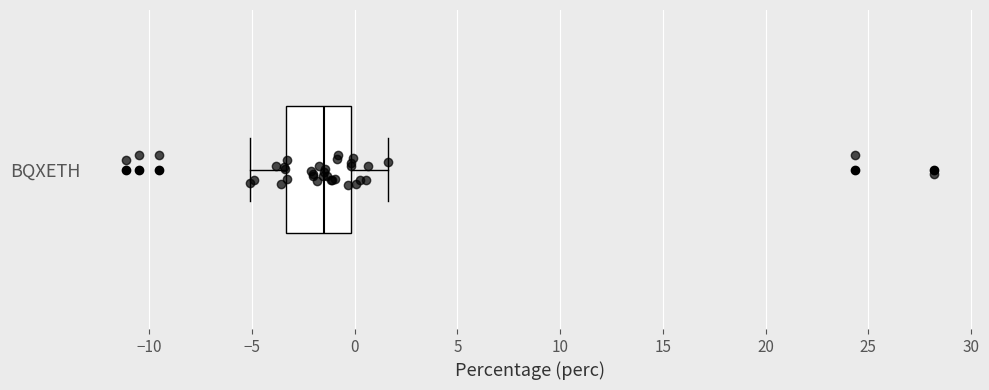

Where does the left whisker of the box for BQXETH end on the x-axis? The values are not printed on the chart, so give them approximately, as read against the axis.

-5.0